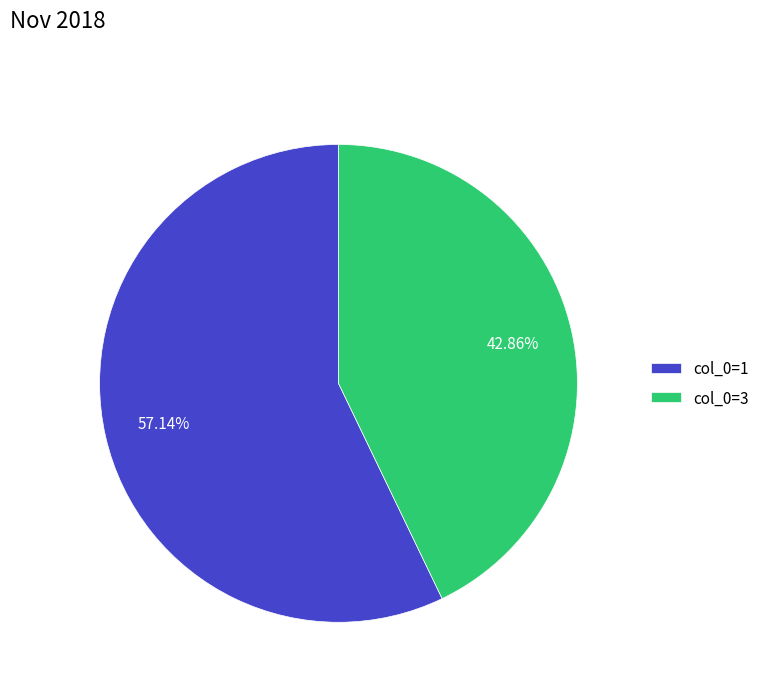

What is the ratio of the value at col_0=1 to the value at col_0=3?

1.3